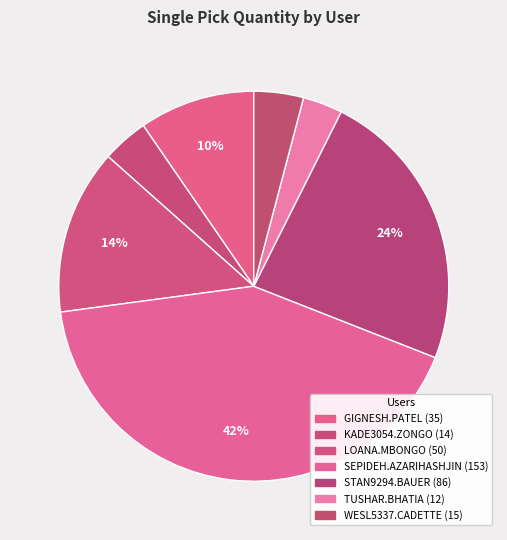

How many segments does this pie chart have?

7